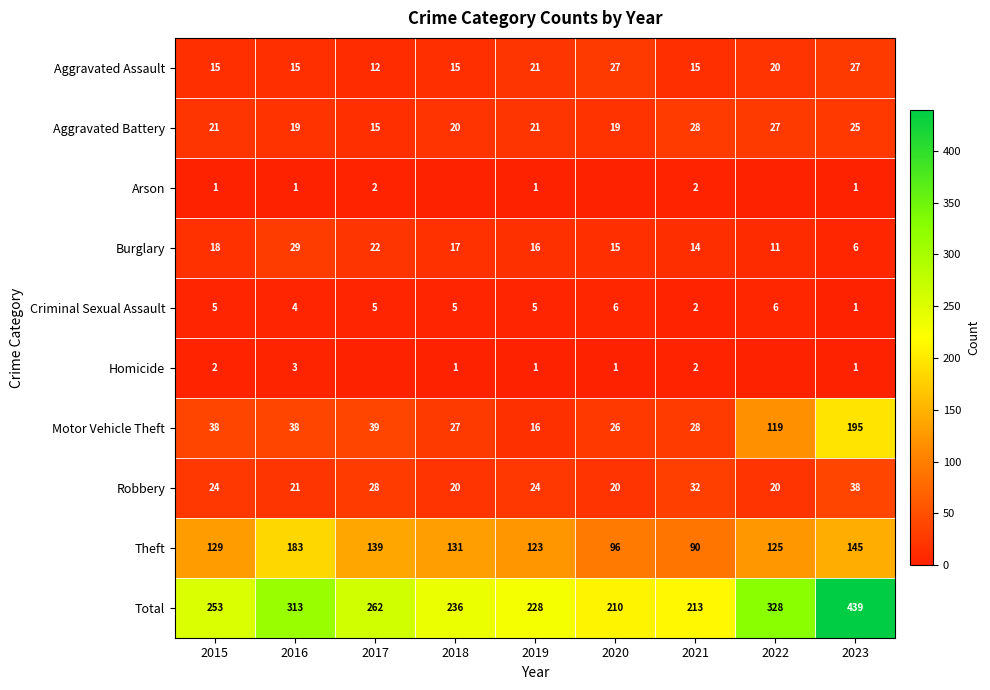

Which series changed the most between 2015 and 2016?

Total